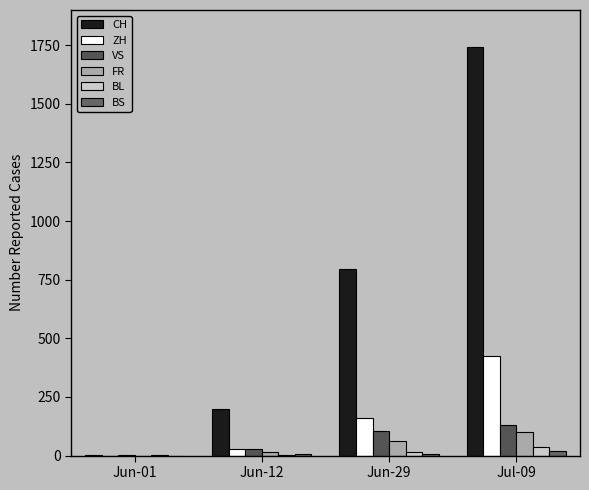

Reading left to right, extract all data points from this chart.

CH: 3	200	795	1743
ZH: 0	30	161	424
VS: 1	28	105	132
FR: 0	16	61	100
BL: 1	4	17	38
BS: 0	5	7	21